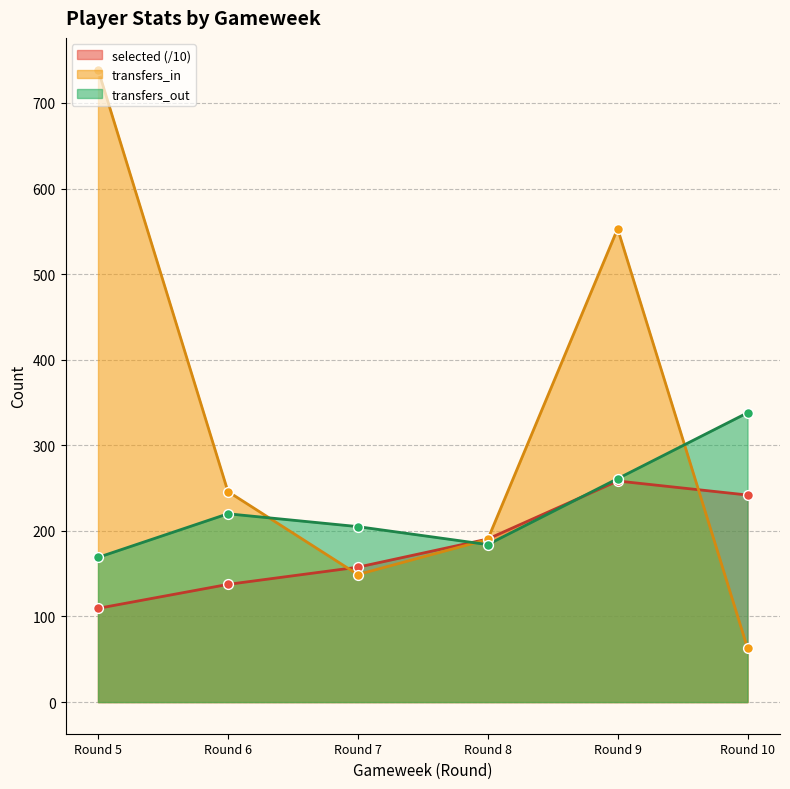

What are all the series names shown in the legend?

selected (/10), transfers_in, transfers_out